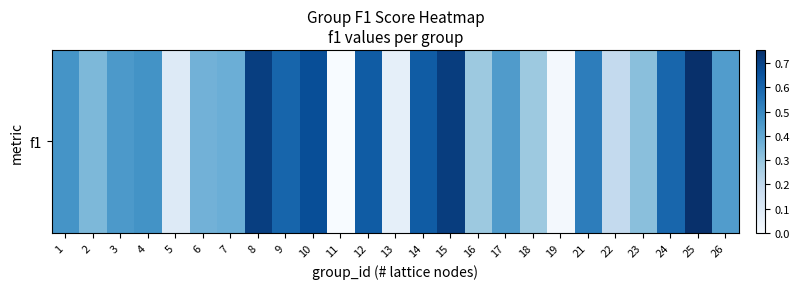

How many series are shown in this chart?

1